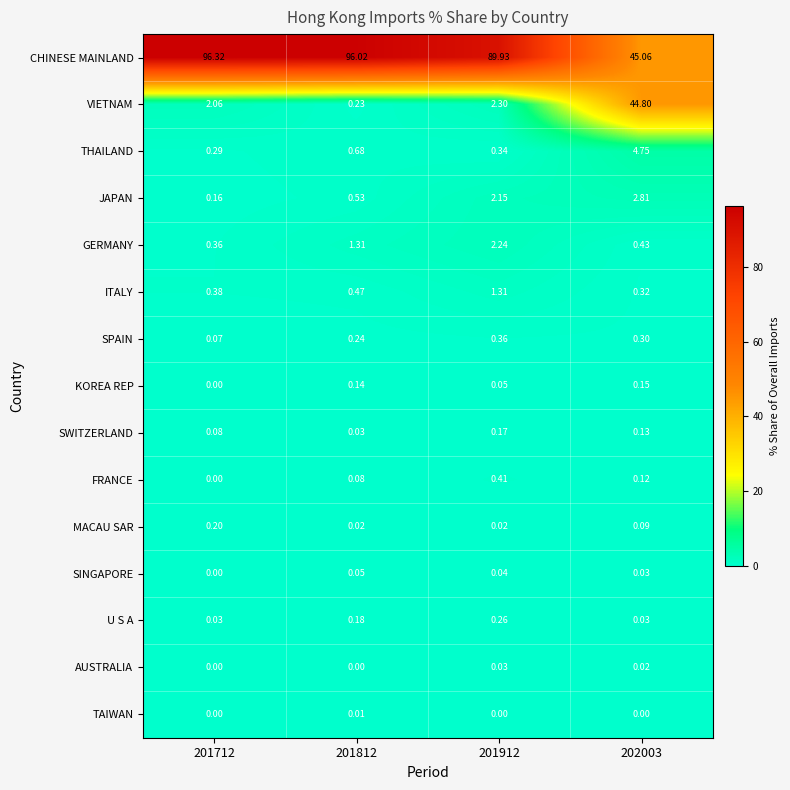

Which series has the largest range (max minus min)?

CHINESE MAINLAND